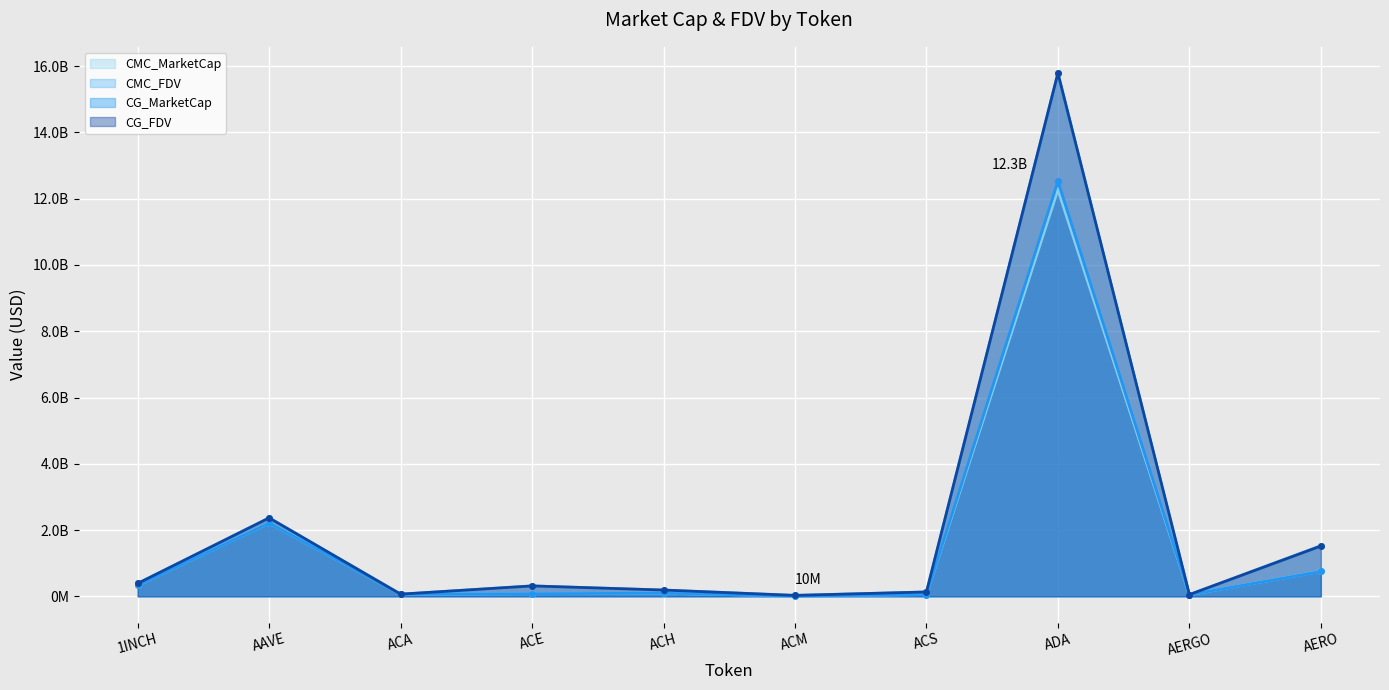

How many values in the CG_FDV series exceed 314603990?

4